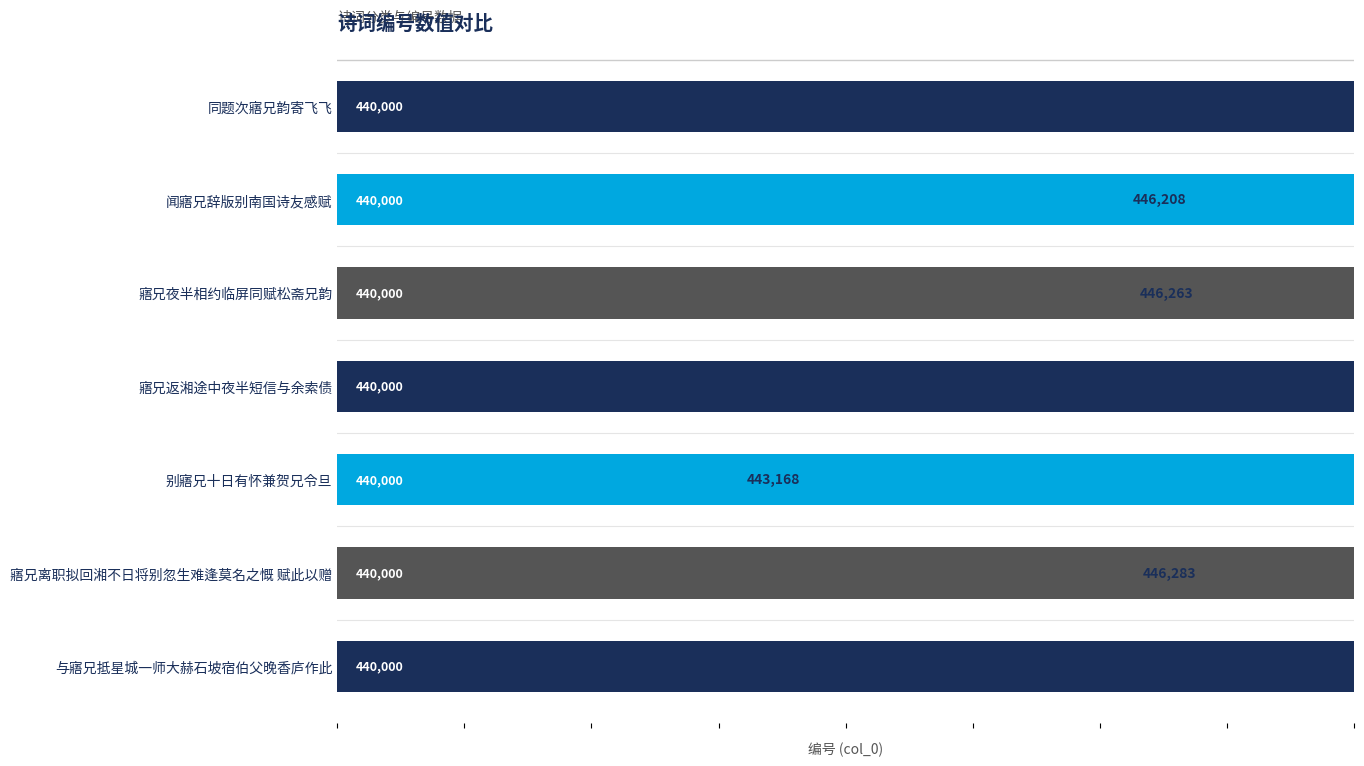

What is the sum of all values?

3117605